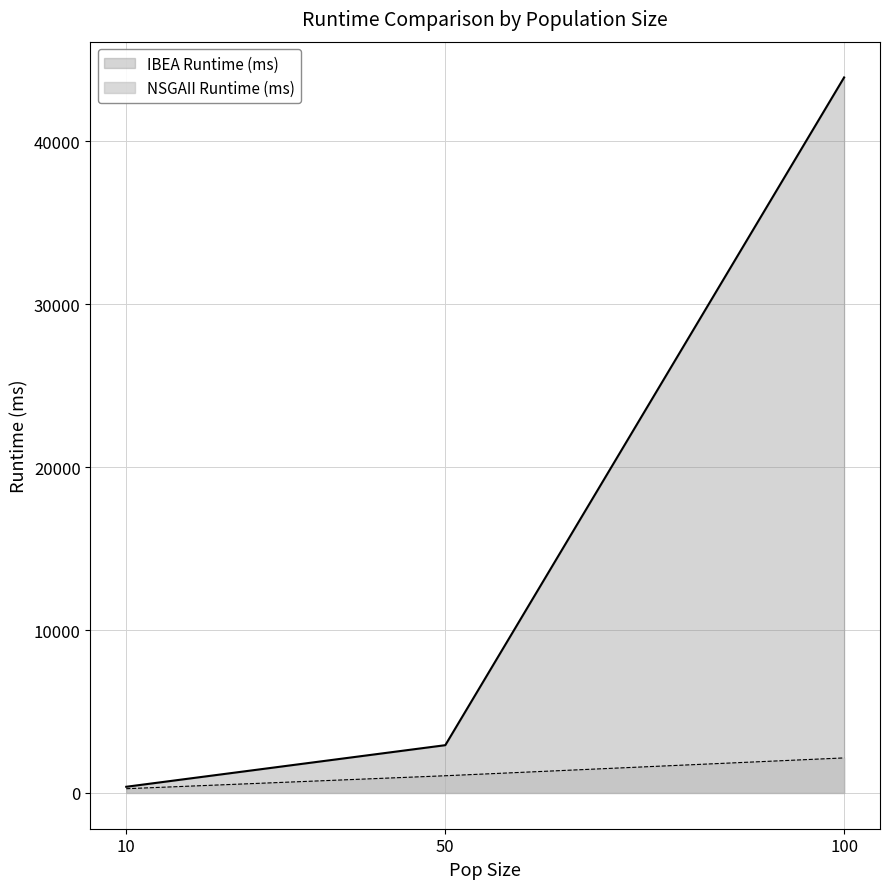

Reading left to right, what are all the values shown in this chart?

IBEA Runtime (ms): 10=379	50=2933	100=43931
NSGAII Runtime (ms): 10=260	50=1056	100=2151